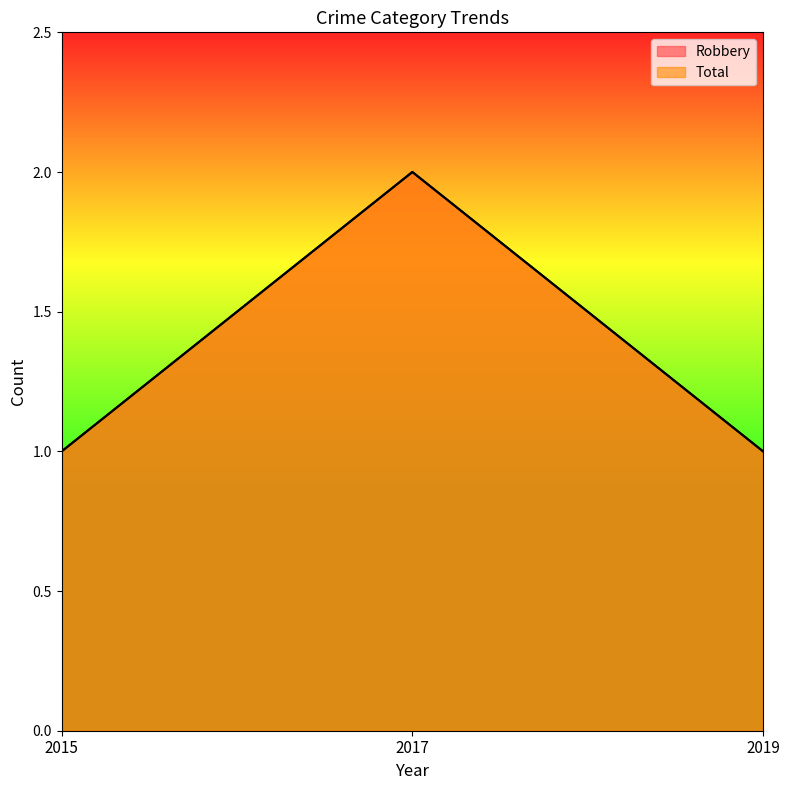

Rank the series by their maximum value, from lowest to highest.

Robbery, Total